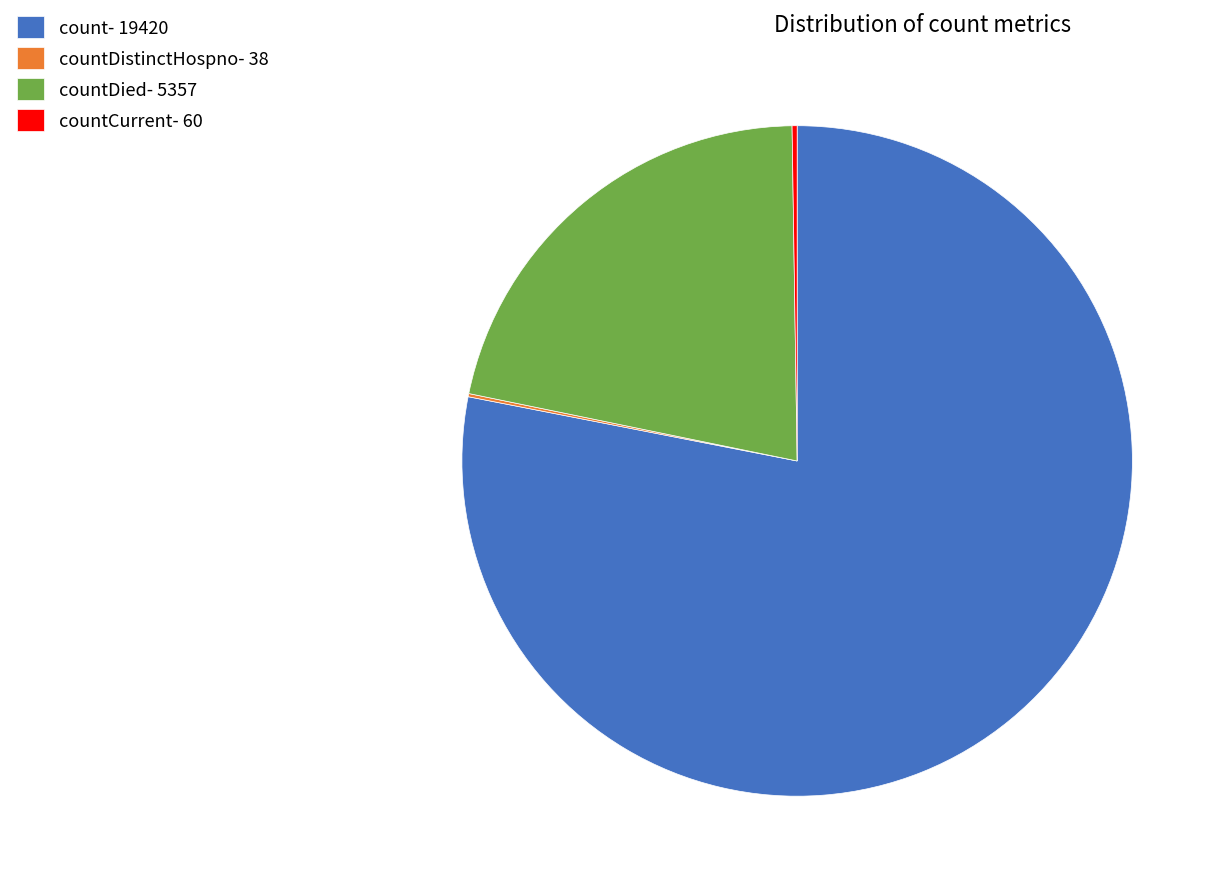

Approximately how many times larger is the value at count- 19420 compared to countDied- 5357?

3.6